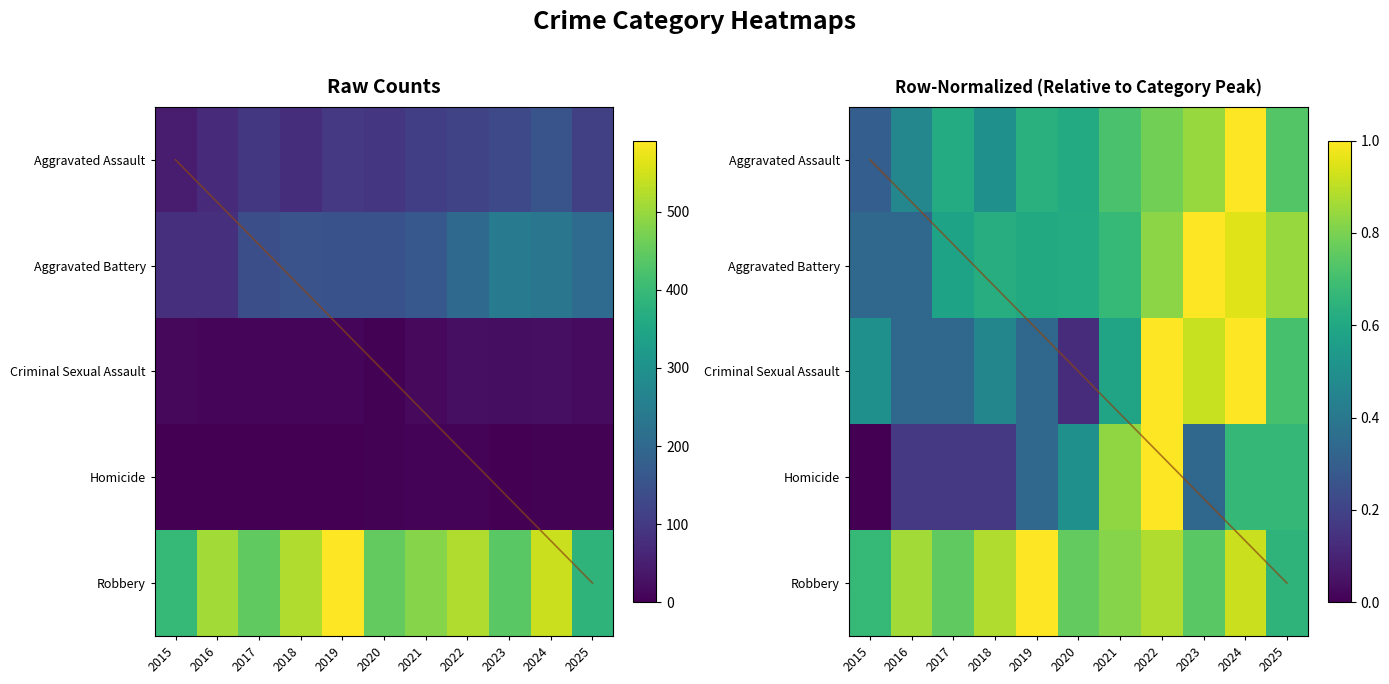

True or false: Homicide has a value of 2.0 at 2023.

True